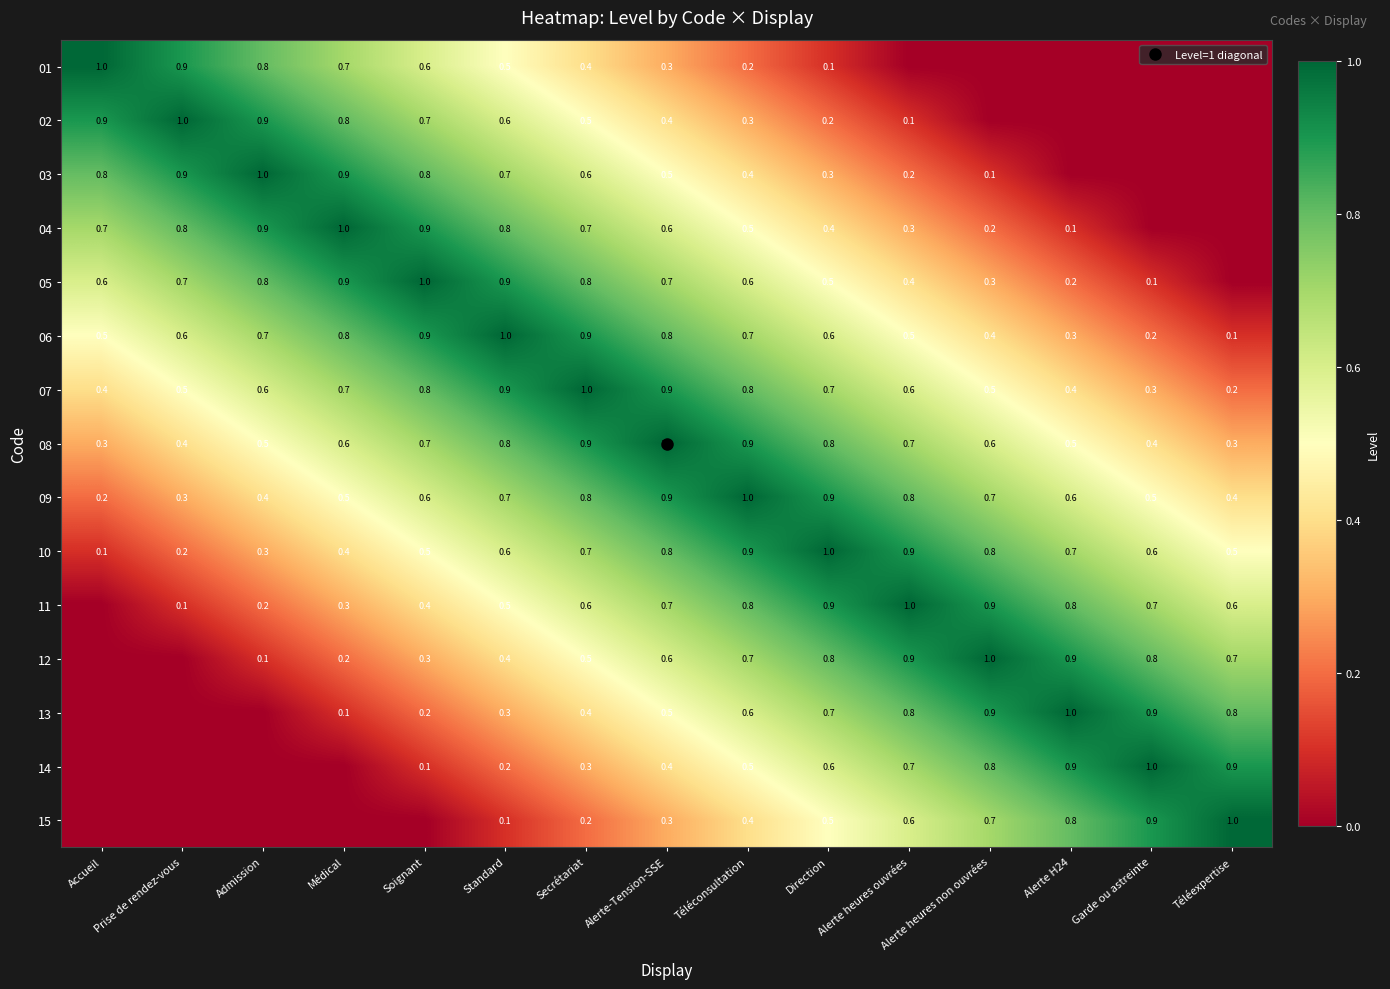

What is the lowest value of the 08 series?

0.3